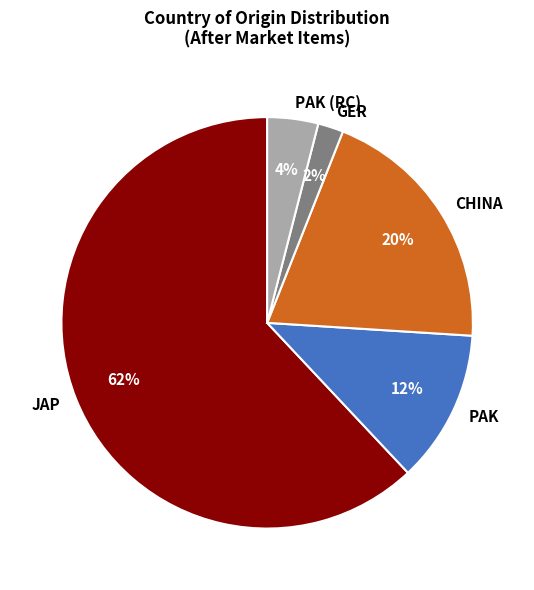

Which slice represents more than half of the pie?

JAP